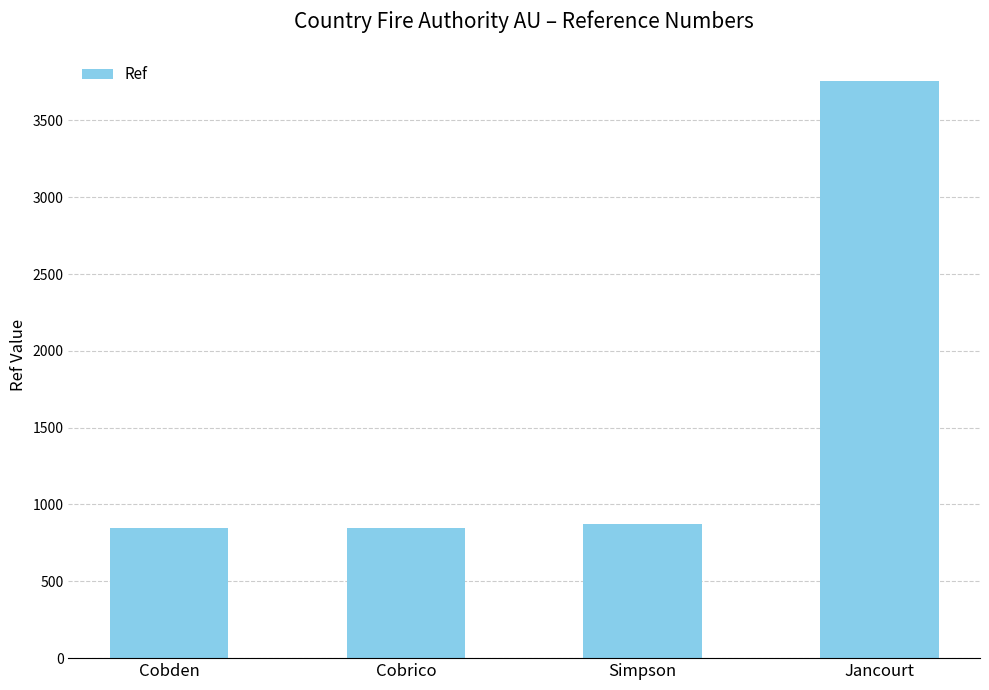

Count the number of data series in this chart.

1